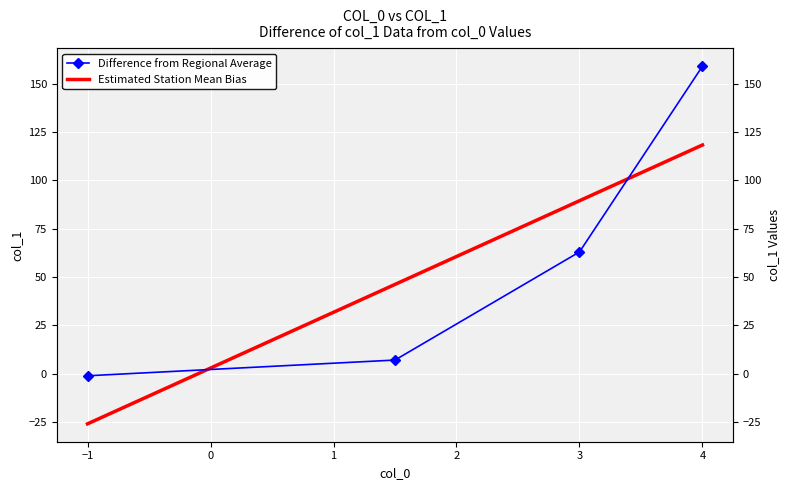

True or false: Difference from Regional Average and Estimated Station Mean Bias cross at least once.

True